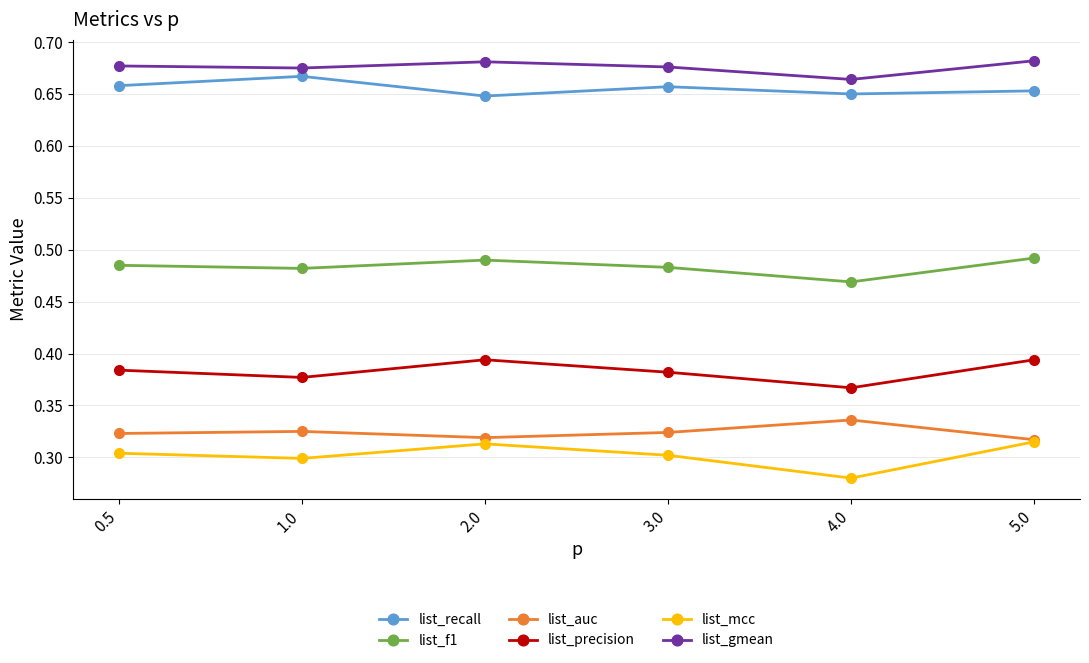

Which series has the largest total across all categories?

list_gmean